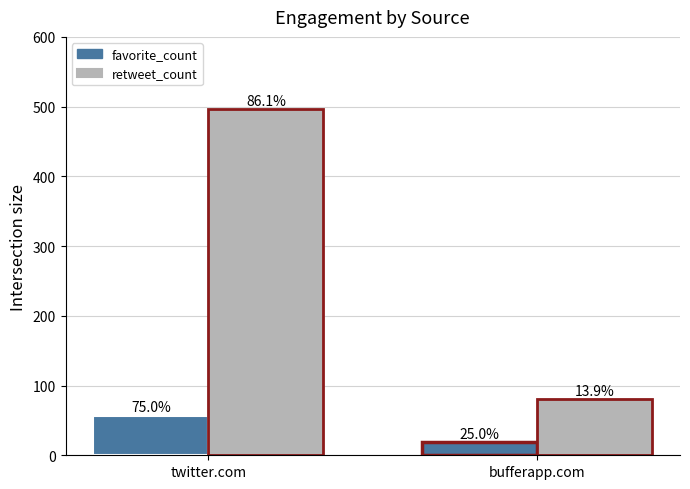

How many groups of bars are there?

2